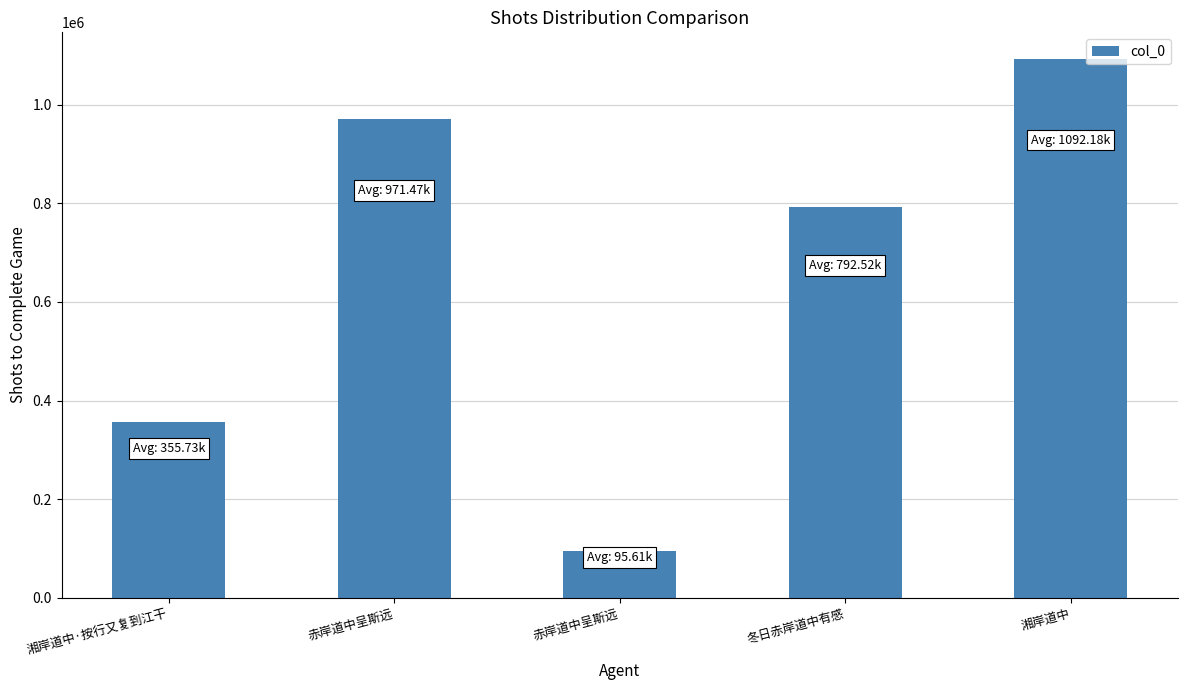

What is the difference between the maximum and minimum values?

996570